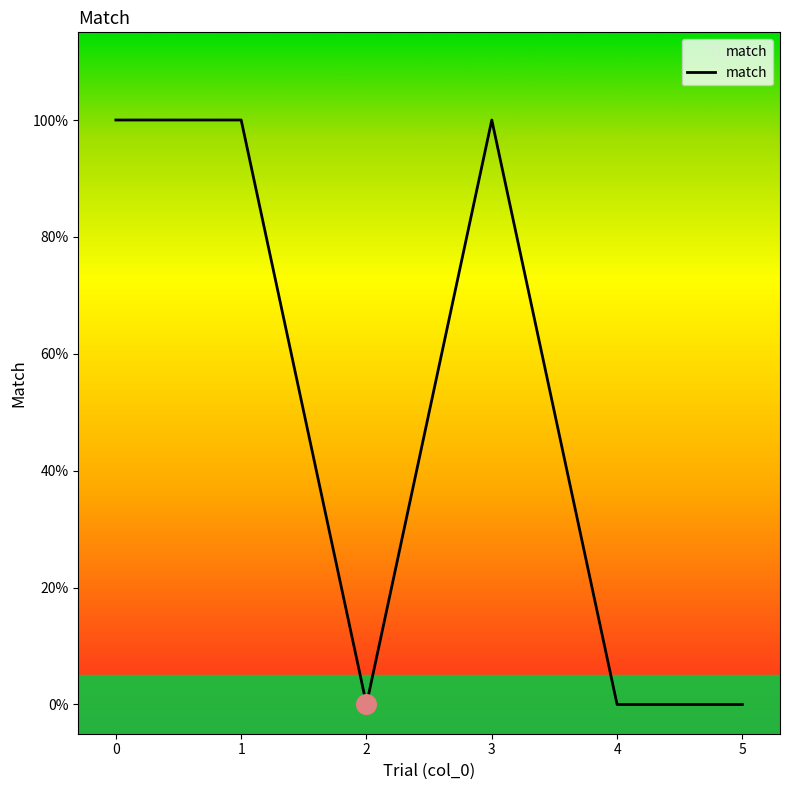

What is the change in value from 1 to 4?

-1